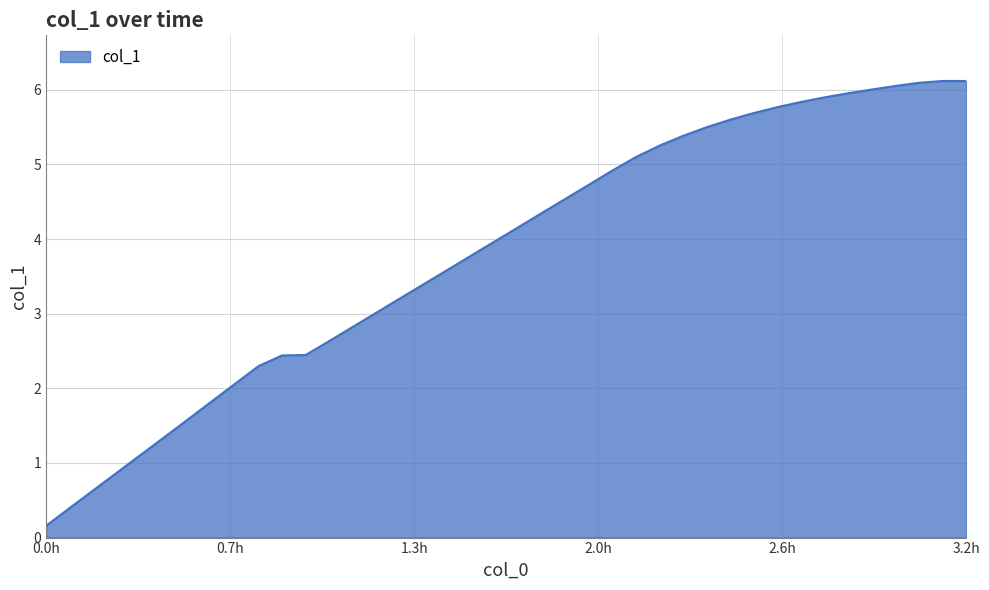

Does the chart display data point markers on the line(s)?

No